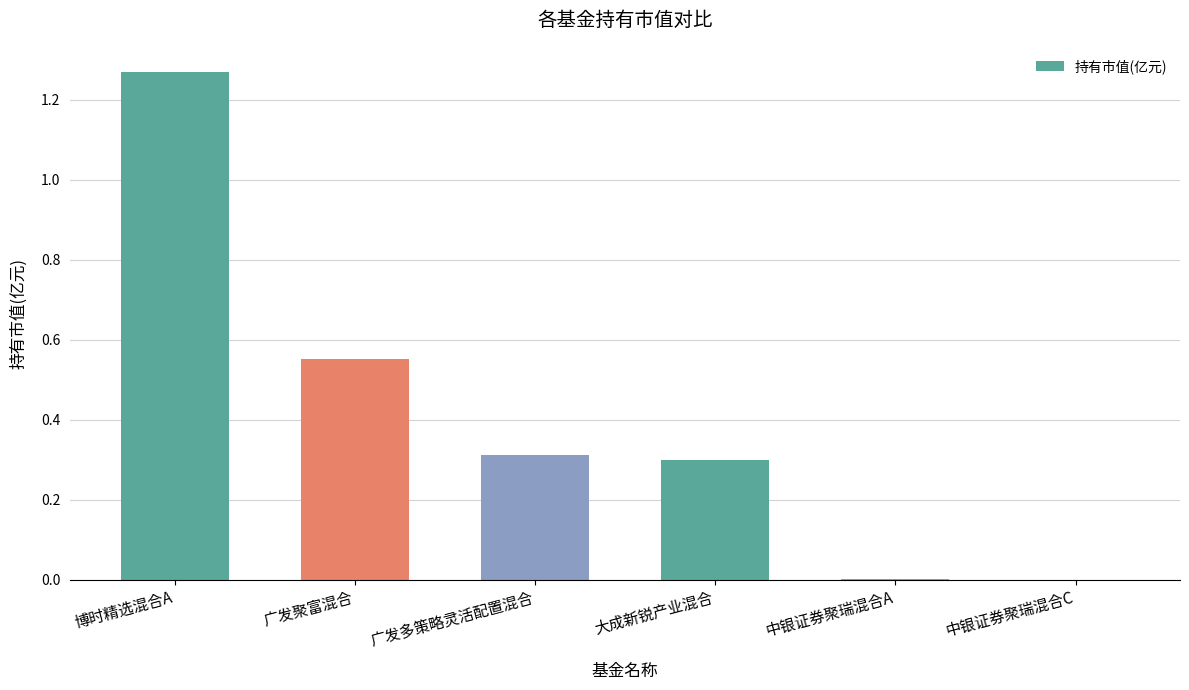

Are the bars grouped side by side (vs. stacked)?

No